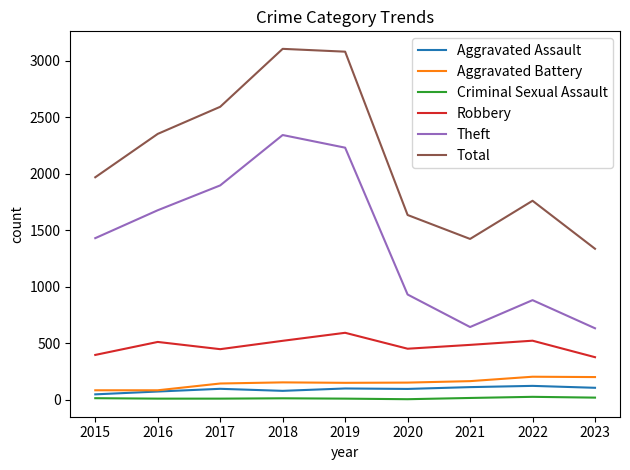

Which series has the largest total across all categories?

Total